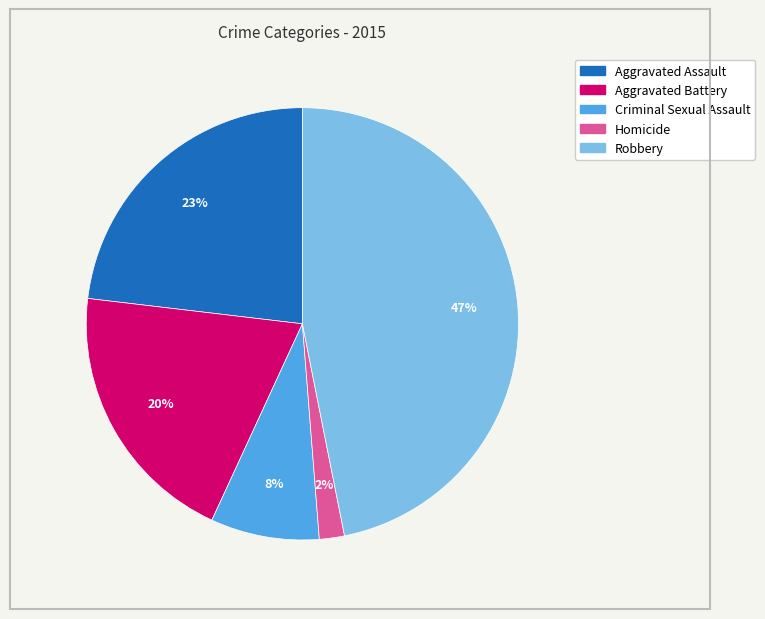

Does Homicide account for over 50% of the chart?

No